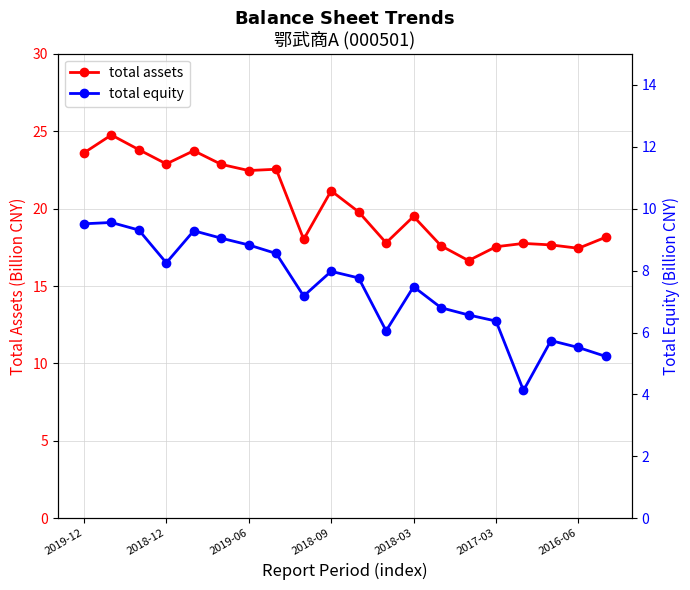

True or false: total equity has more than 1 points higher than both neighbors.

True